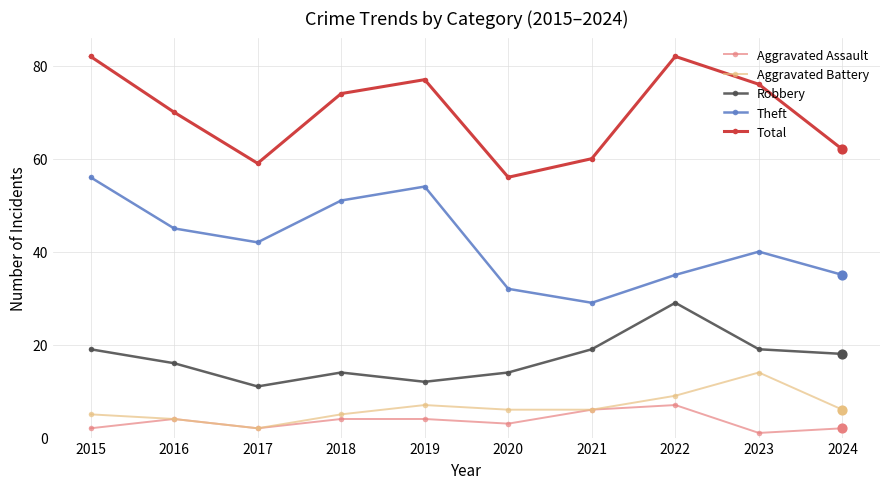

What is the spread (max minus min) of values at 2021?

54